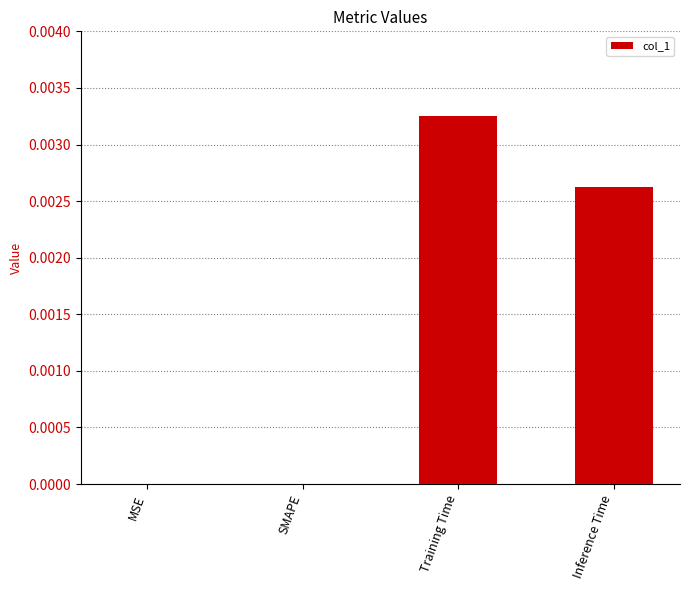

Which category has the highest value across all series?

Training Time